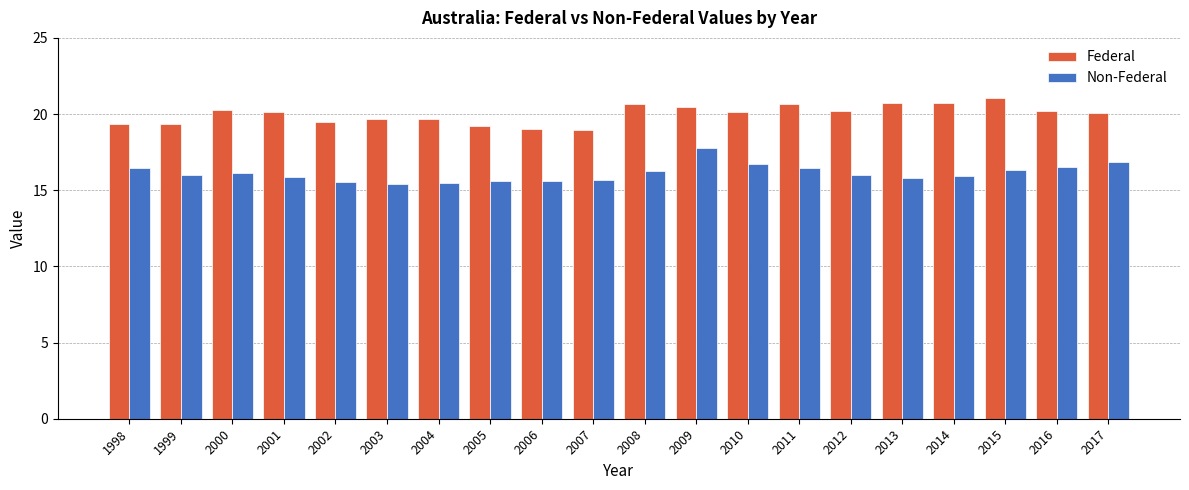

The Non-Federal series shows 15.4 at 2003. True or false?

True